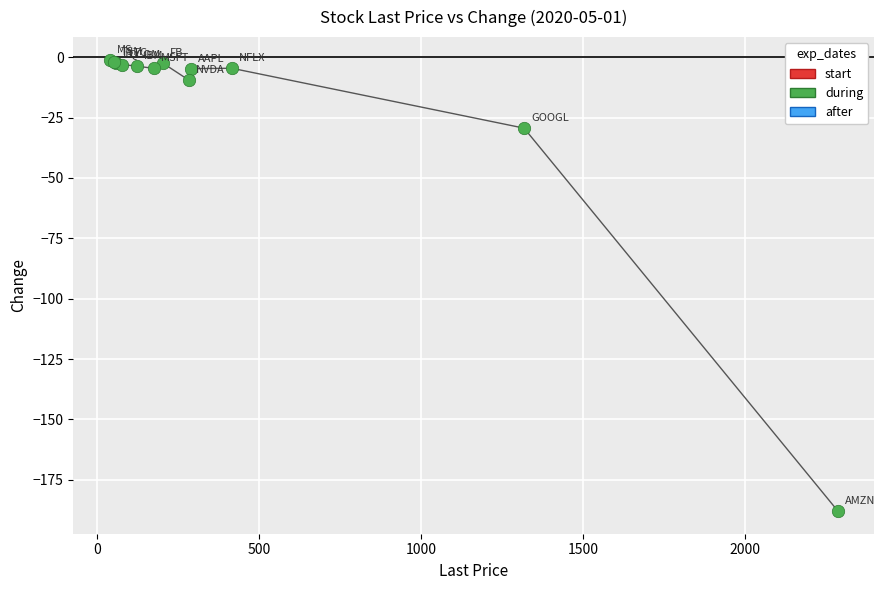

What Y value in the scatter plot is closest to -94?

-29.4